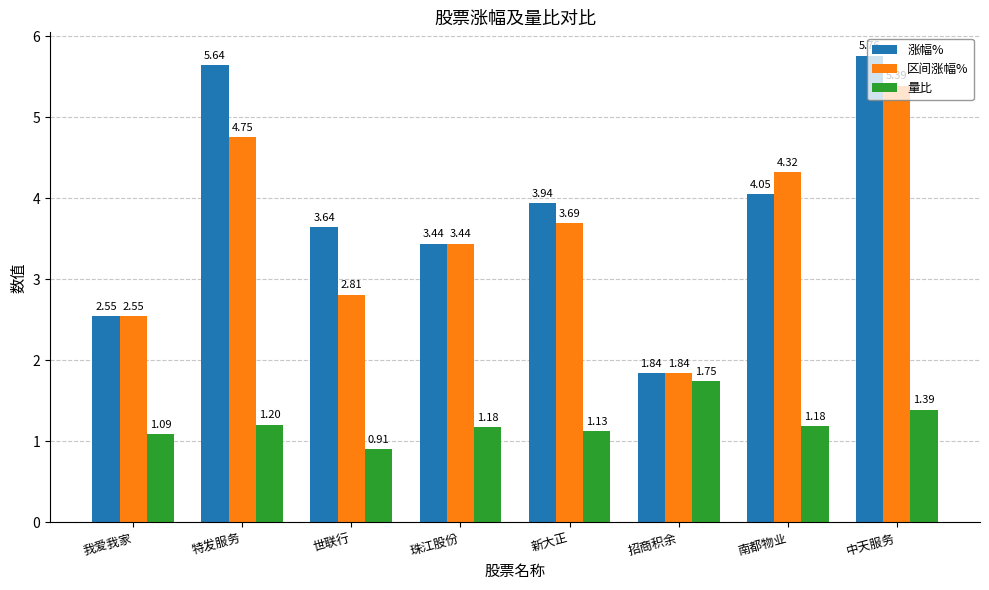

The 区间涨幅% series shows 0.6 at 我爱我家. True or false?

False